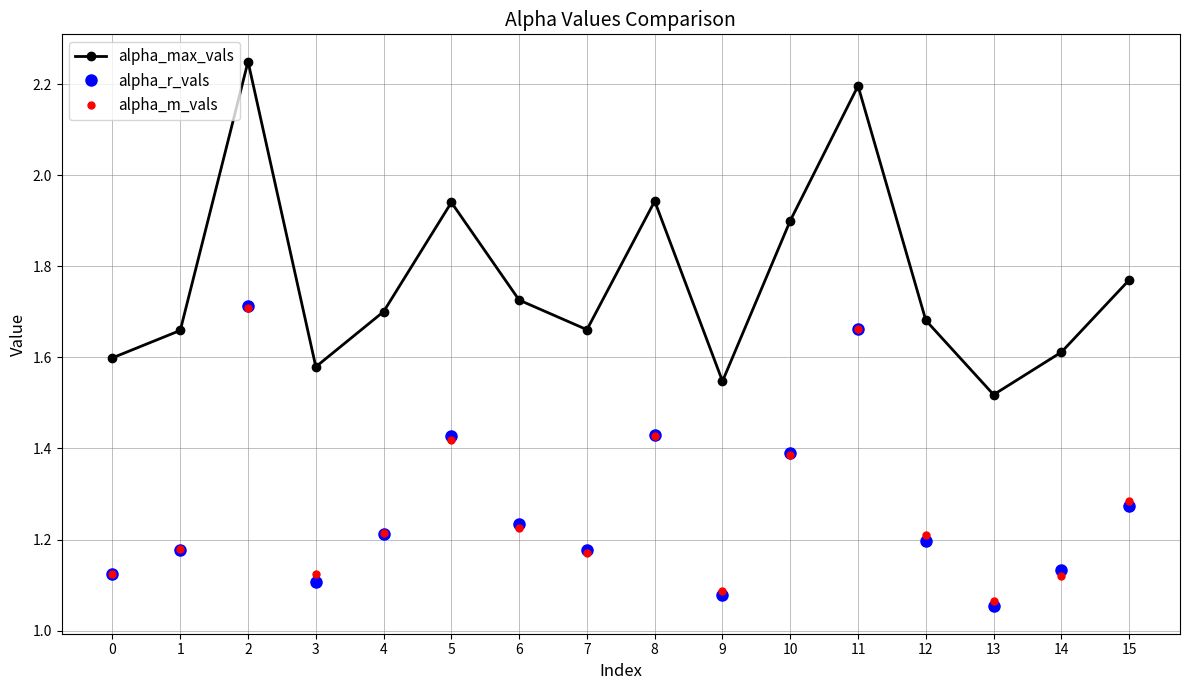

What is the total value across all series at 2?

5.7